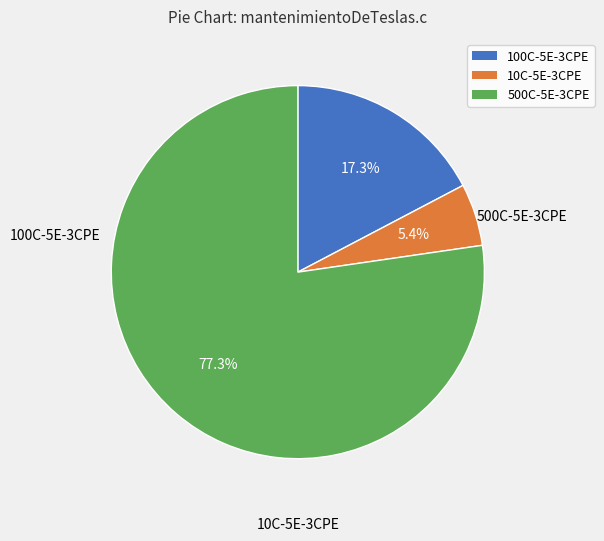

How many slices are in this pie chart?

3